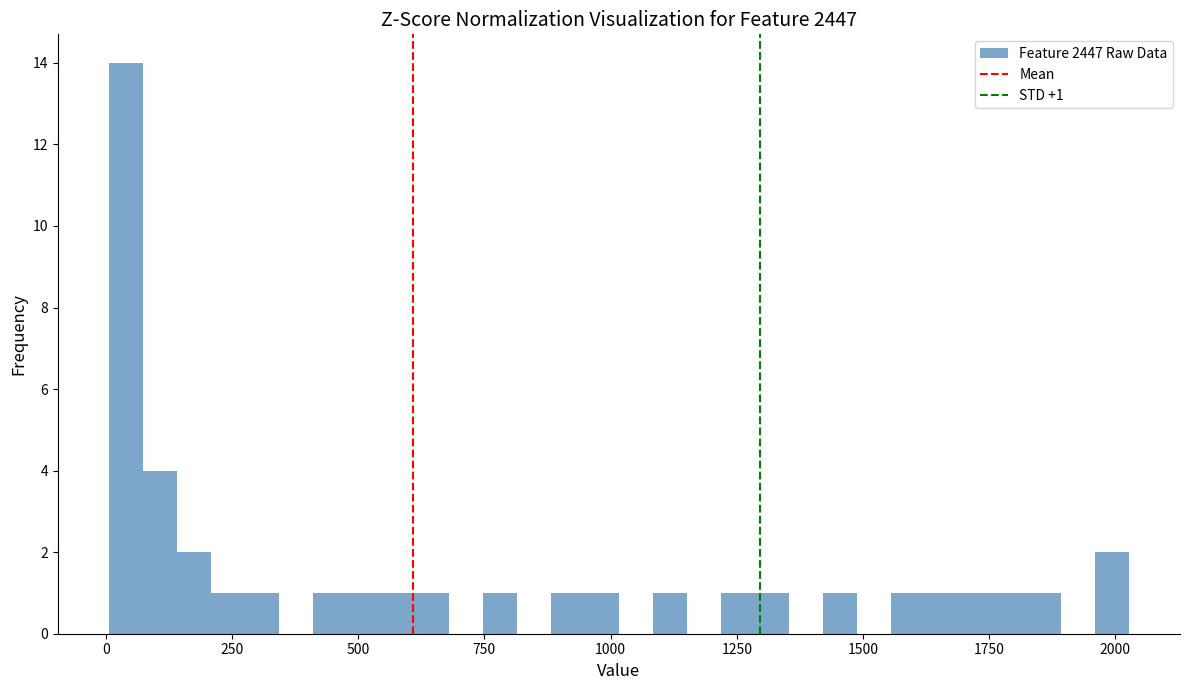

Around what value on the x-axis is the tallest bar? Give the approximate position of its centre, as read against the axis.

50